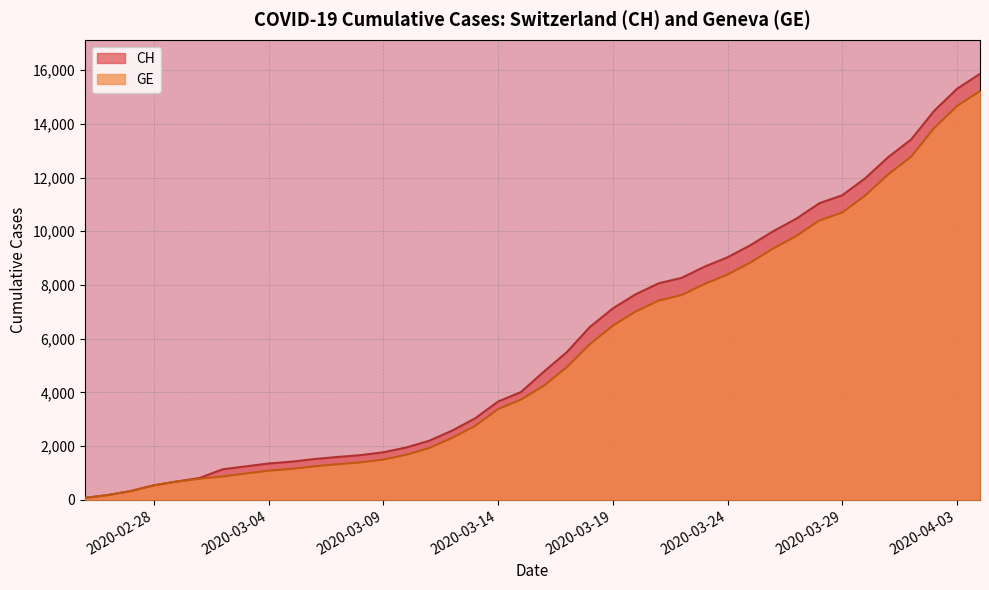

What is the label of the 31st point from the right?

2020-03-05